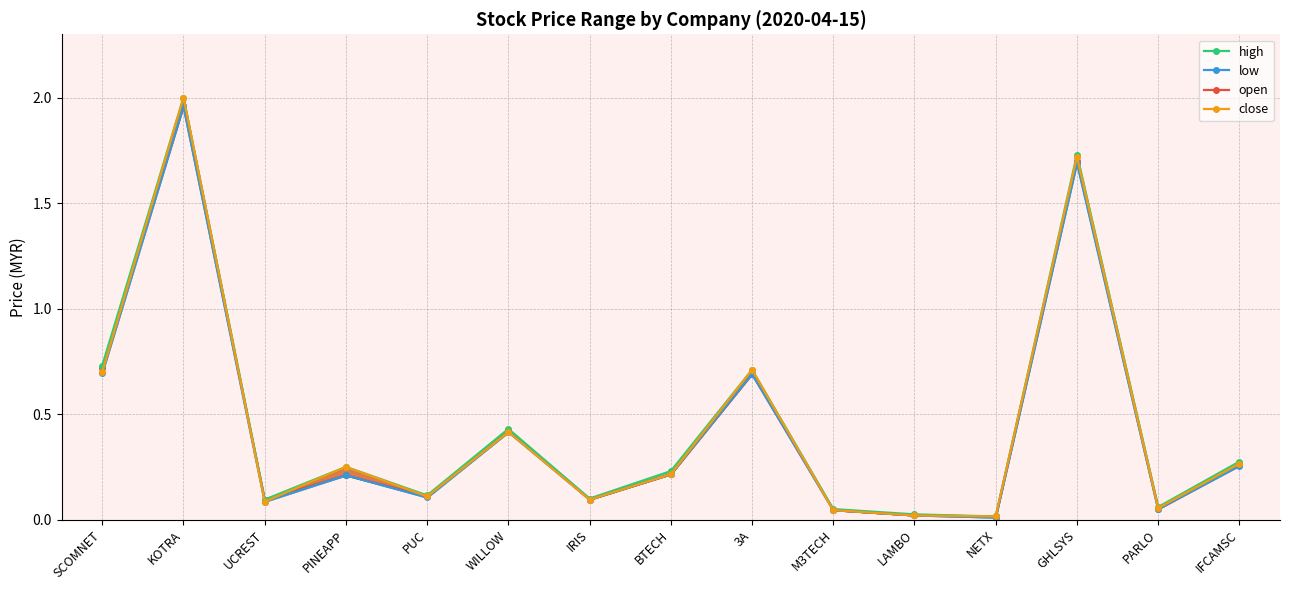

What is the difference between the maximum and minimum values in the high series?

2.0